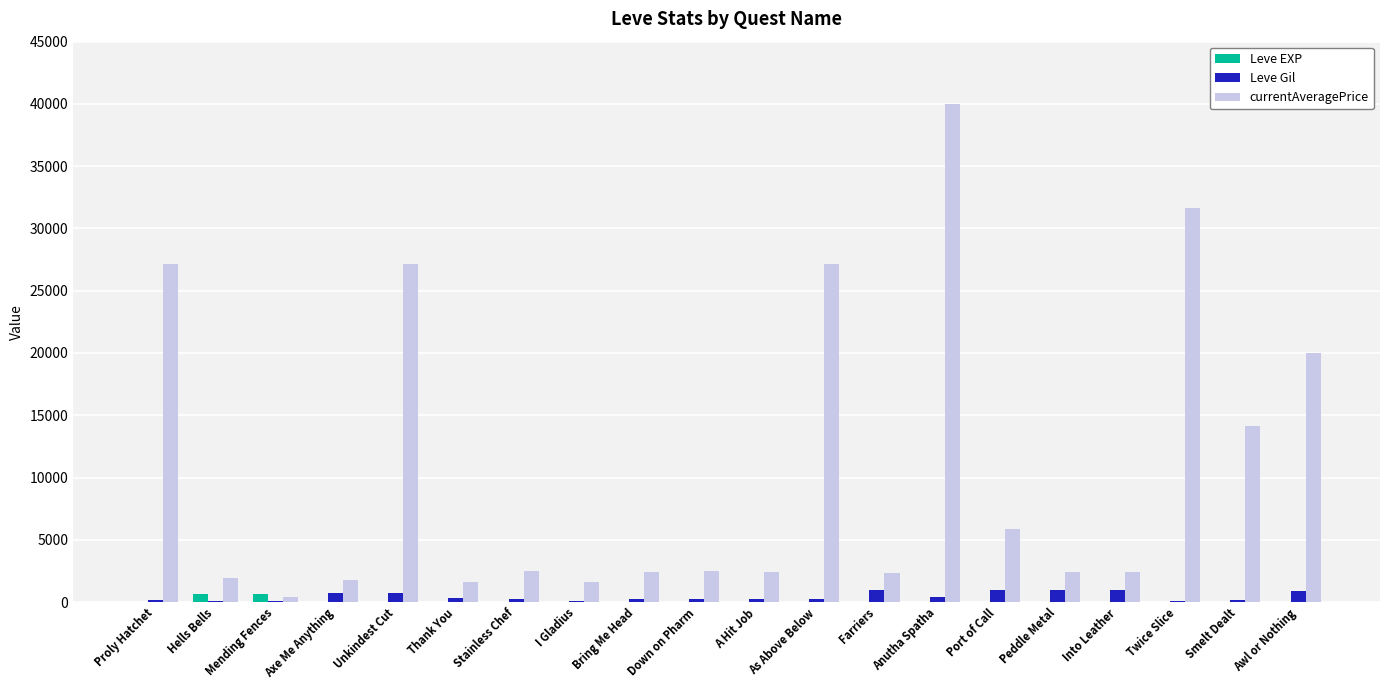

What is the maximum value shown in the chart?

40000